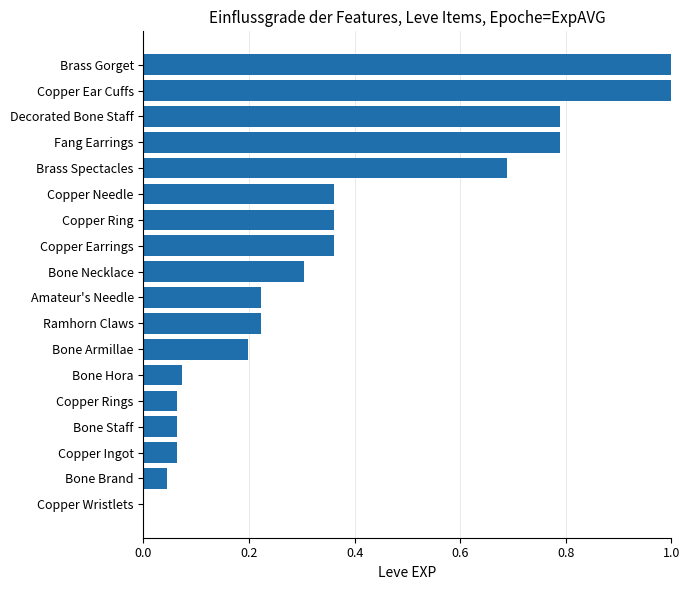

Which has a higher value, Bone Armillae or Bone Brand?

Bone Armillae